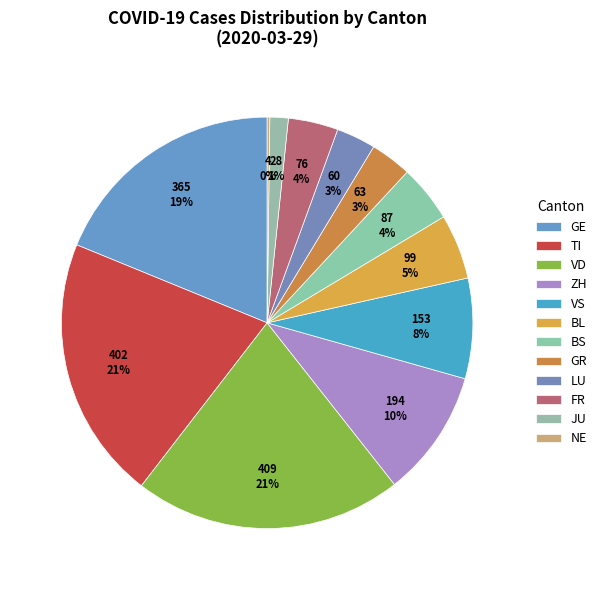

To the nearest percent, what is the difference between the largest and smallest slice percentages?

21%